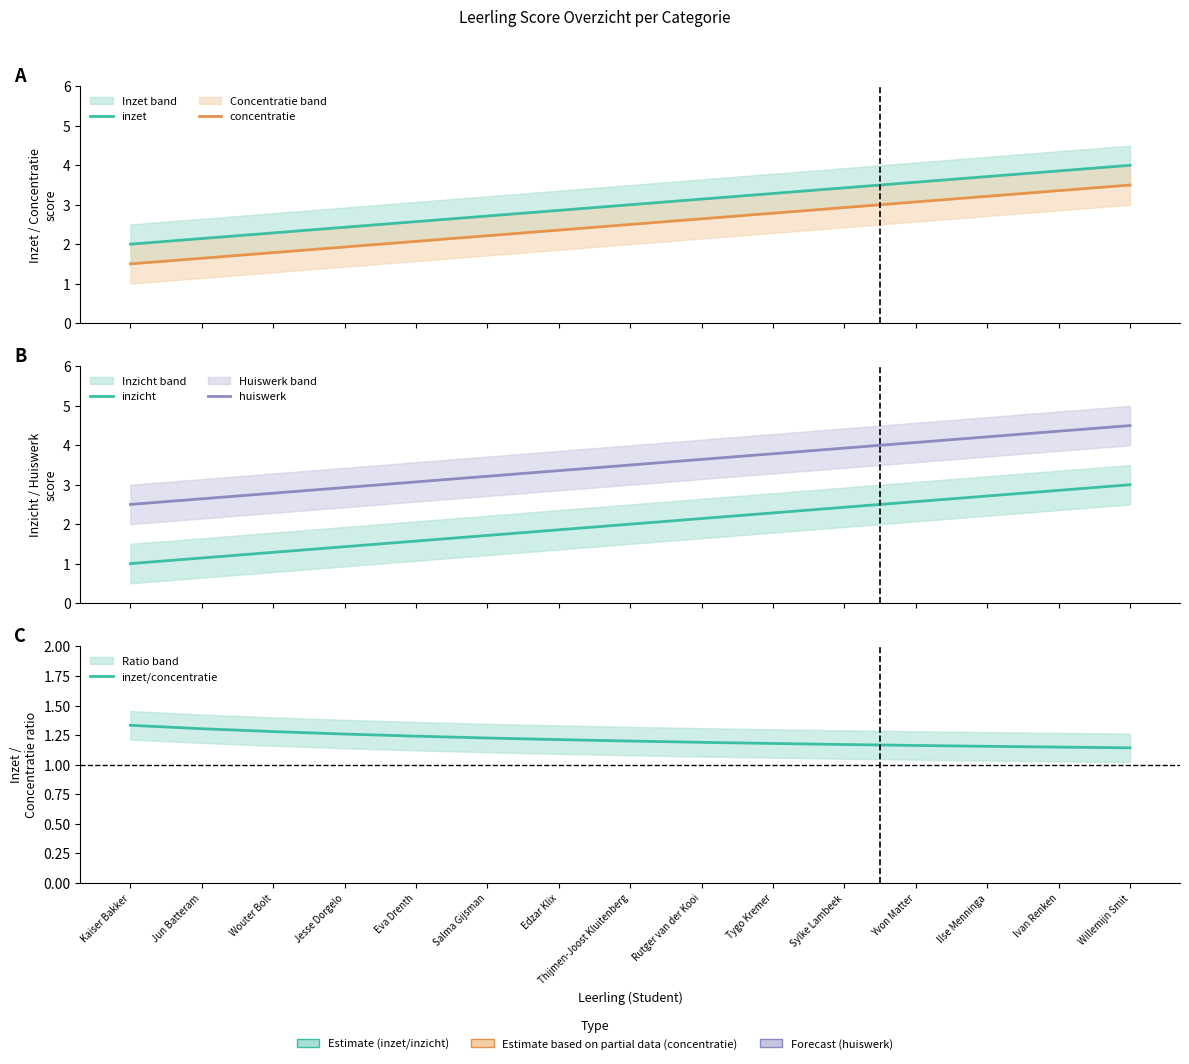

How many distinct data groups are displayed?

5